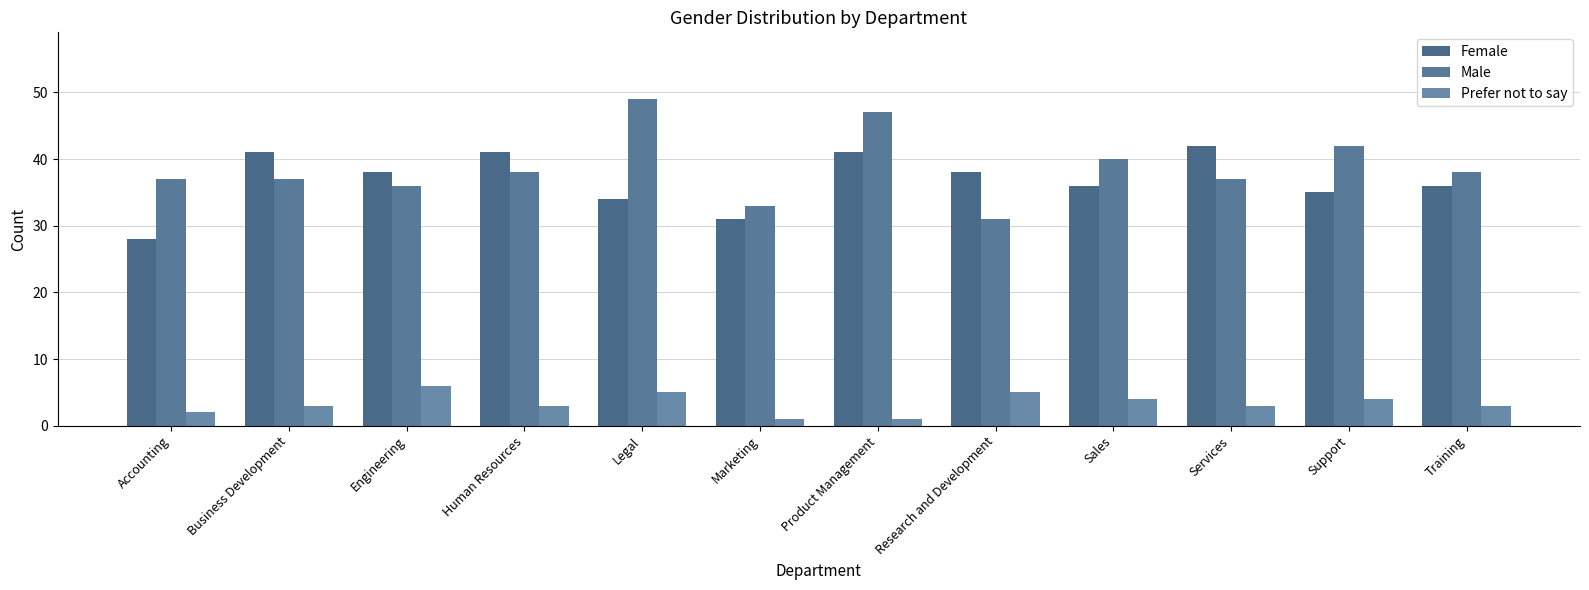

Reading right to left, what are all the values shown in this chart?

Female: Training=36	Support=35	Services=42	Sales=36	Research and Development=38	Product Management=41	Marketing=31	Legal=34	Human Resources=41	Engineering=38	Business Development=41	Accounting=28
Male: Training=38	Support=42	Services=37	Sales=40	Research and Development=31	Product Management=47	Marketing=33	Legal=49	Human Resources=38	Engineering=36	Business Development=37	Accounting=37
Prefer not to say: Training=3	Support=4	Services=3	Sales=4	Research and Development=5	Product Management=1	Marketing=1	Legal=5	Human Resources=3	Engineering=6	Business Development=3	Accounting=2